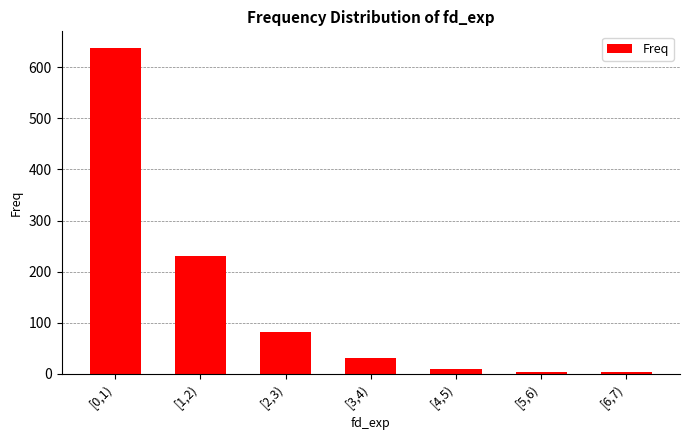

What is the difference between the second highest and second lowest values?

228